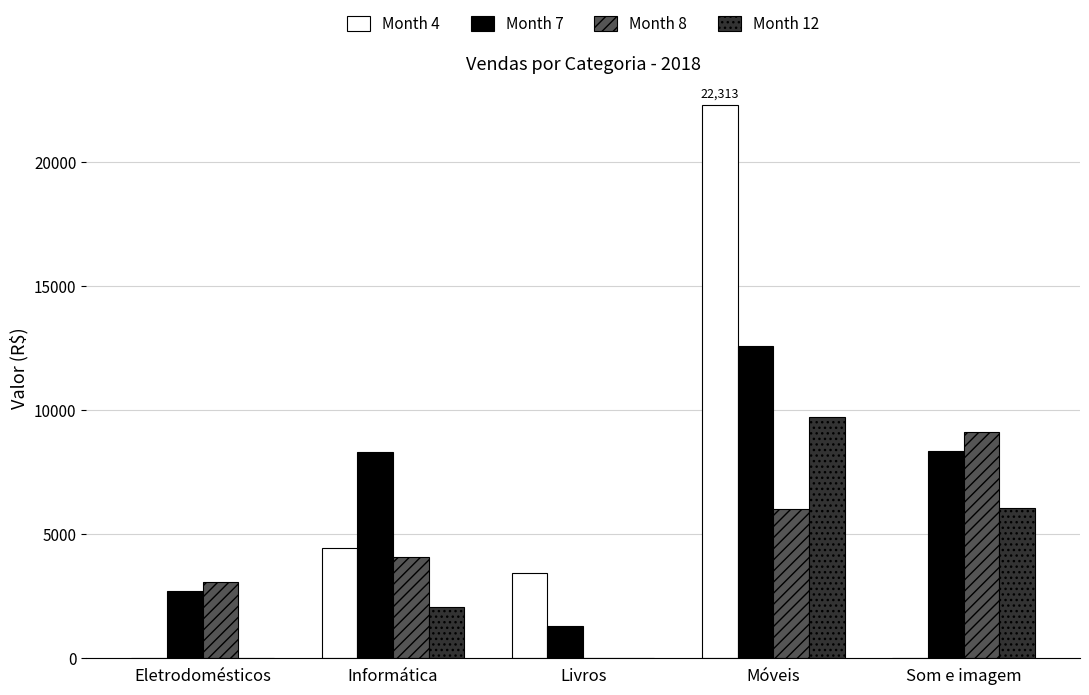

How many positive values does the Month 8 series have?

4